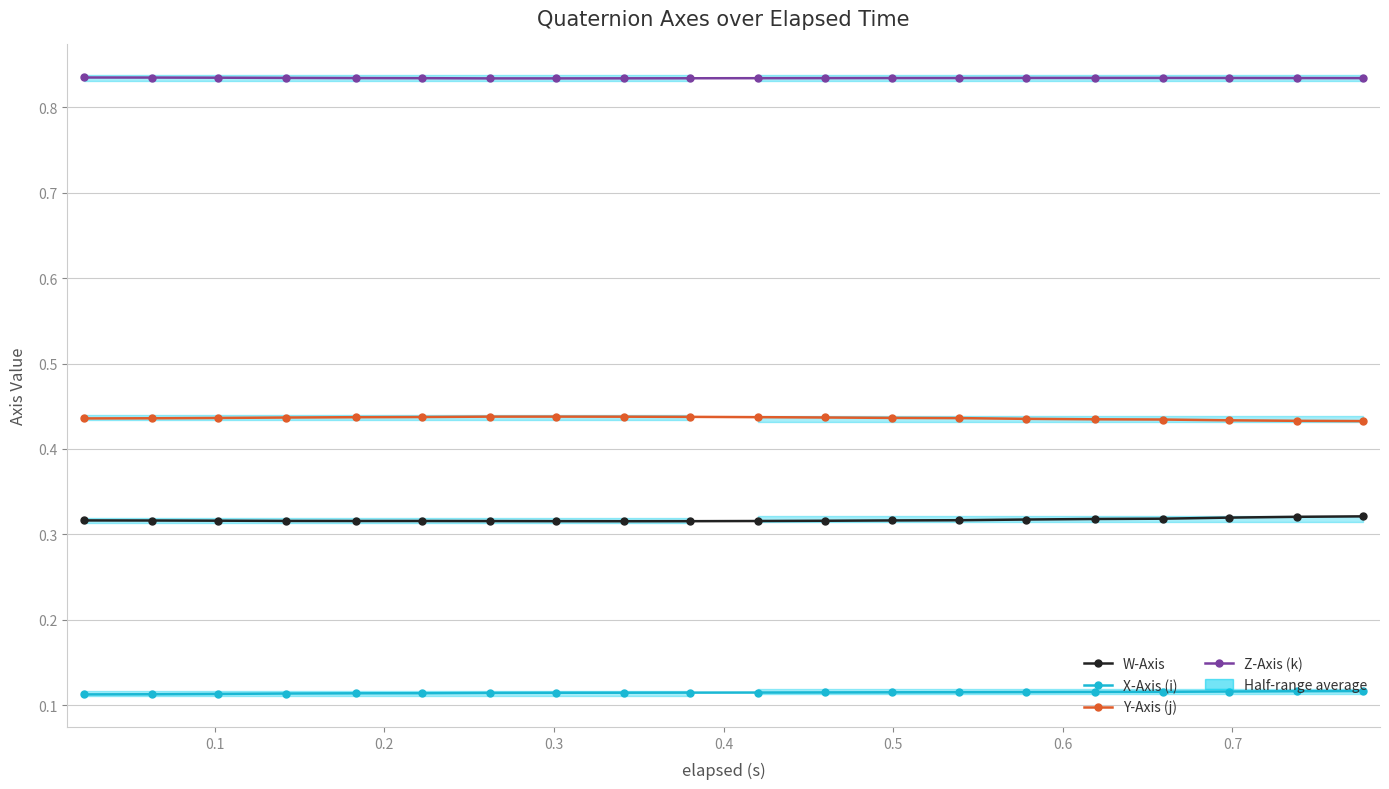

True or false: Z-Axis (k) and W-Axis intersect in this chart.

False